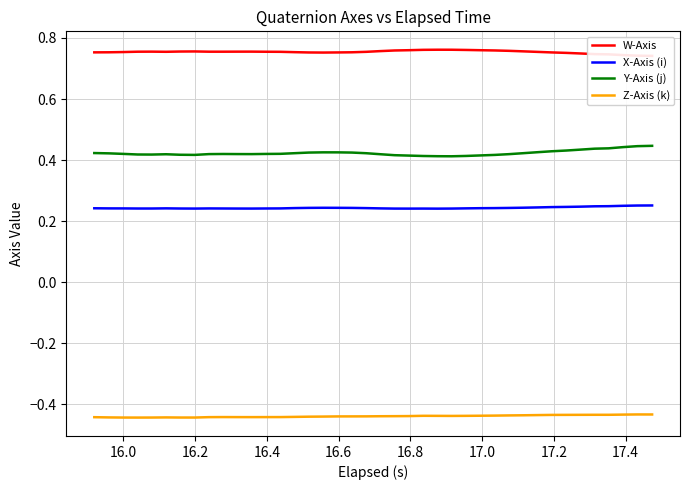

How many lines are shown in the chart?

4